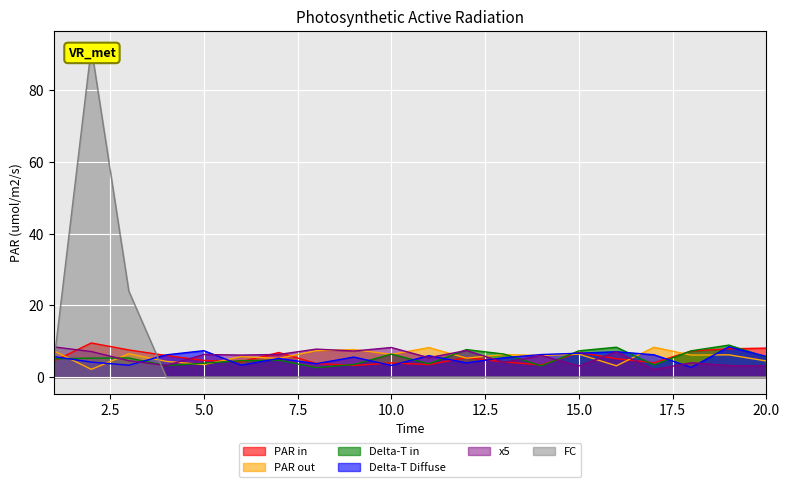

True or false: x4 has more than 1 interior local peaks.

True